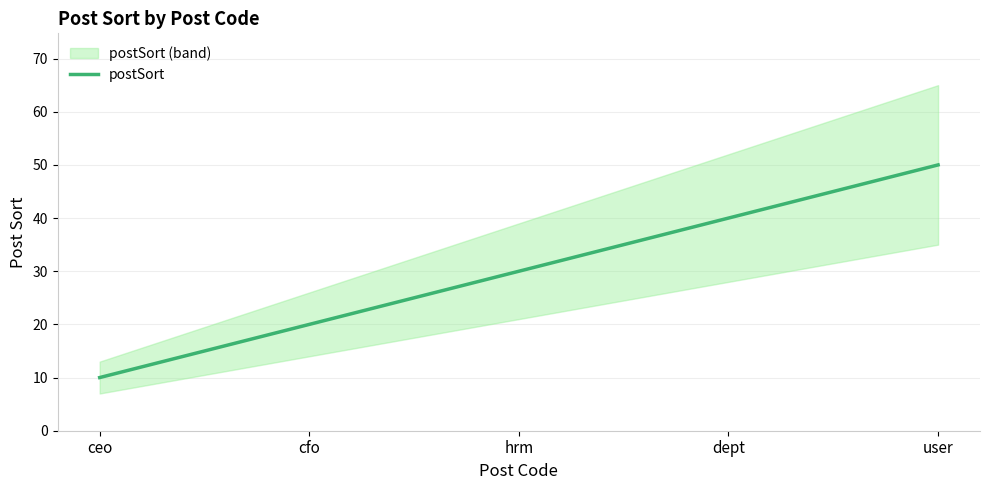

Reading right to left, transcribe all the data shown in this chart.

user=50	dept=40	hrm=30	cfo=20	ceo=10